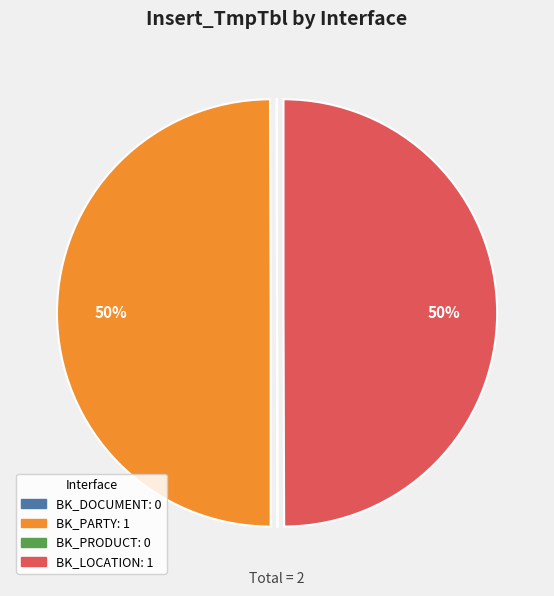

To the nearest percent, what is the average slice percentage?

25%